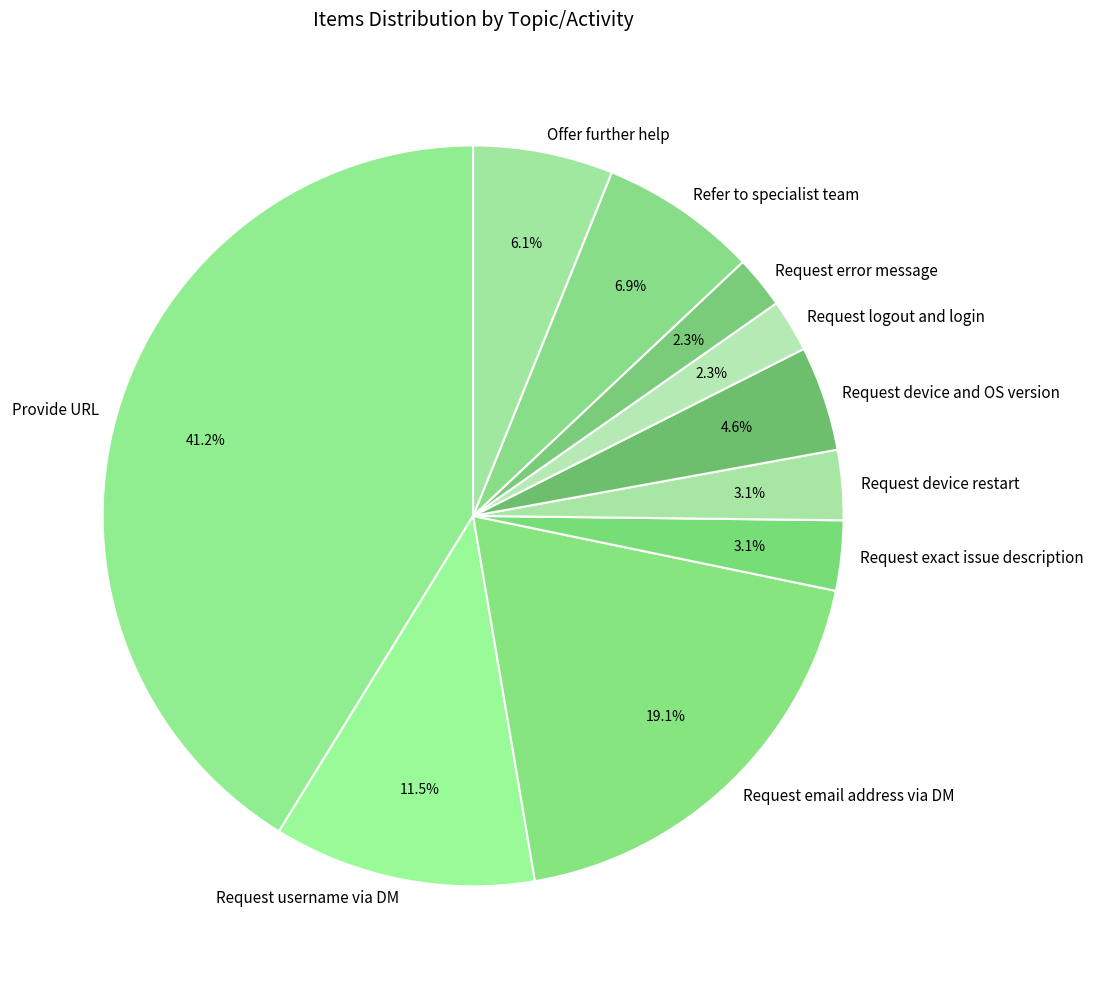

To the nearest percent, what is the difference between the Provide URL and Offer further help slice percentages?

35%